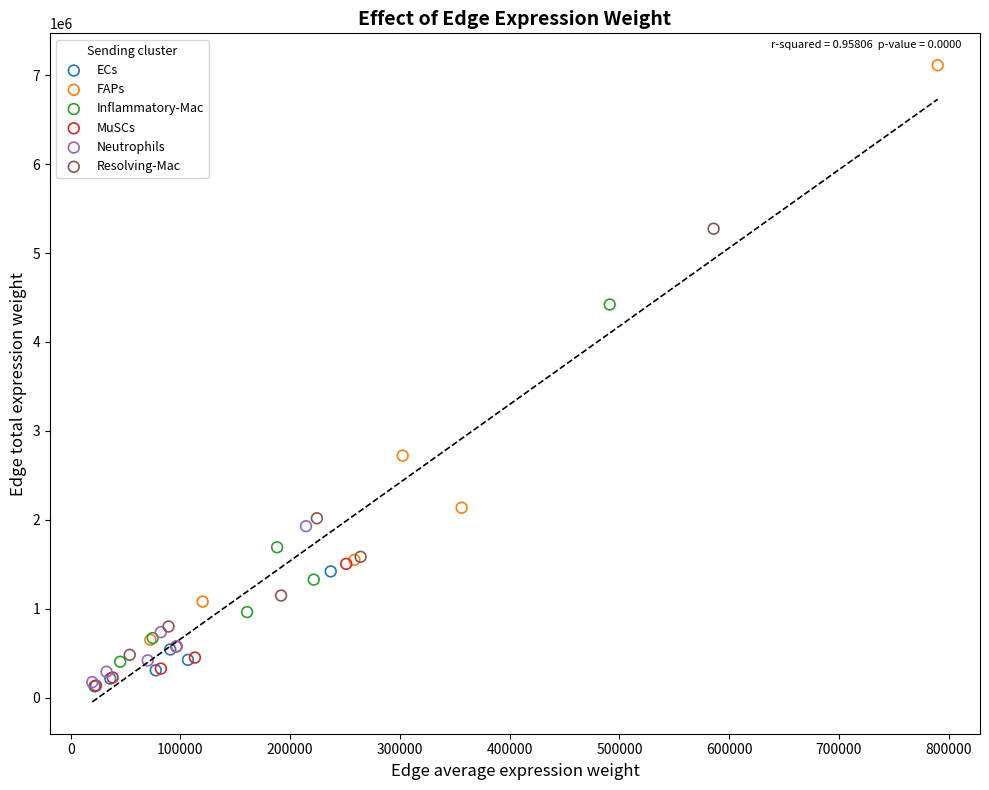

Which series has the widest spread of Y values?

FAPs